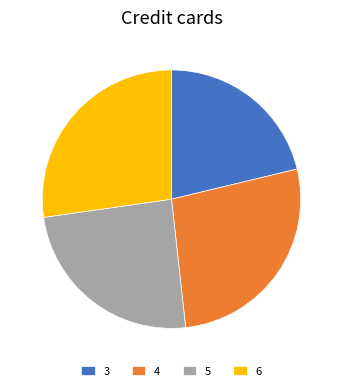

The 6 slice represents 27% of the pie. True or false?

True